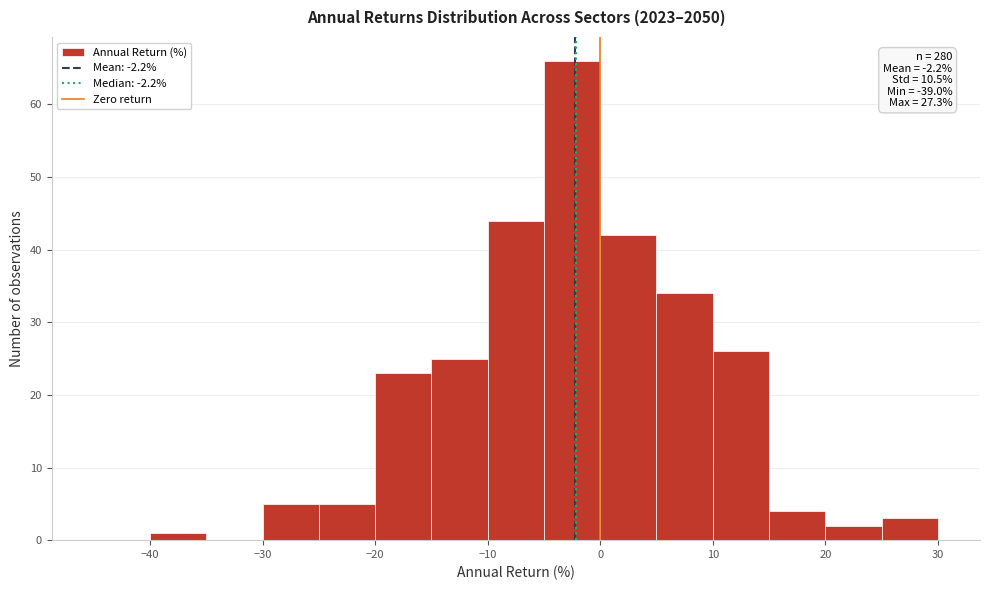

Over which range of the x-axis is the bar tallest?

-5 to 0